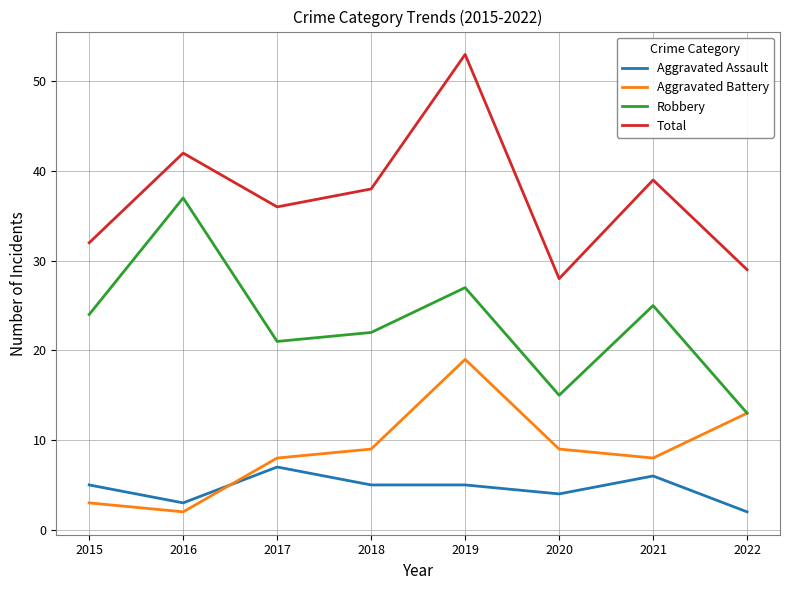

Where is the first local minimum for Robbery?

2017